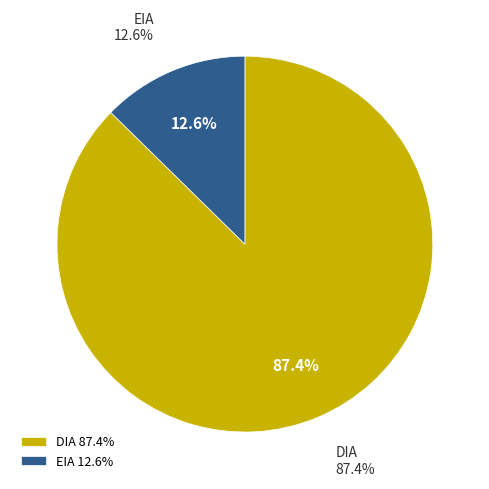

Which slice is the smallest?

EIA